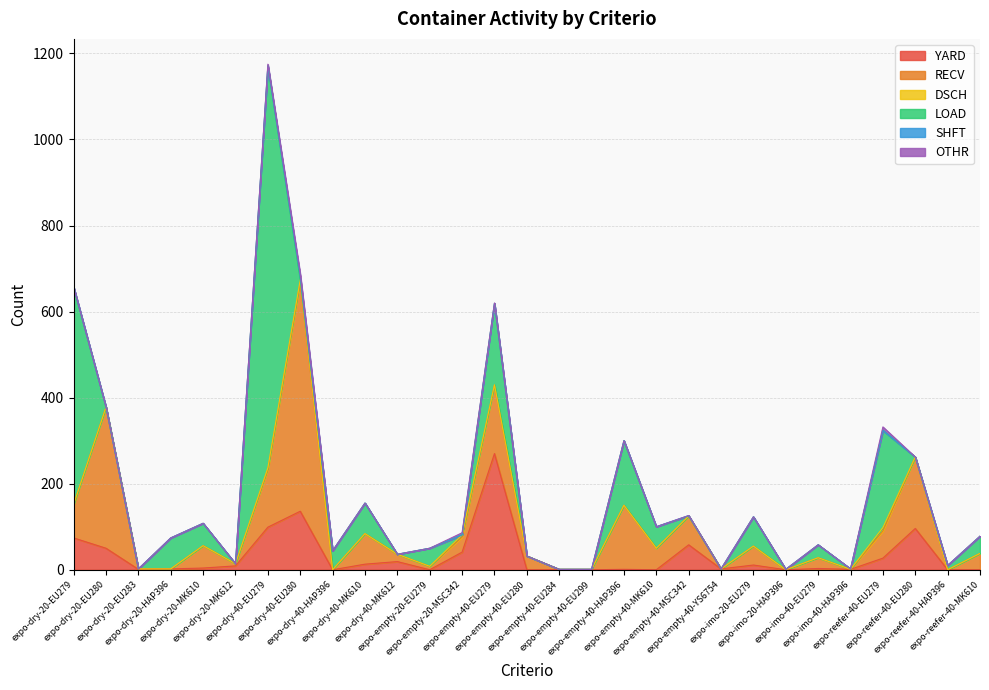

How many lines are shown in the chart?

6